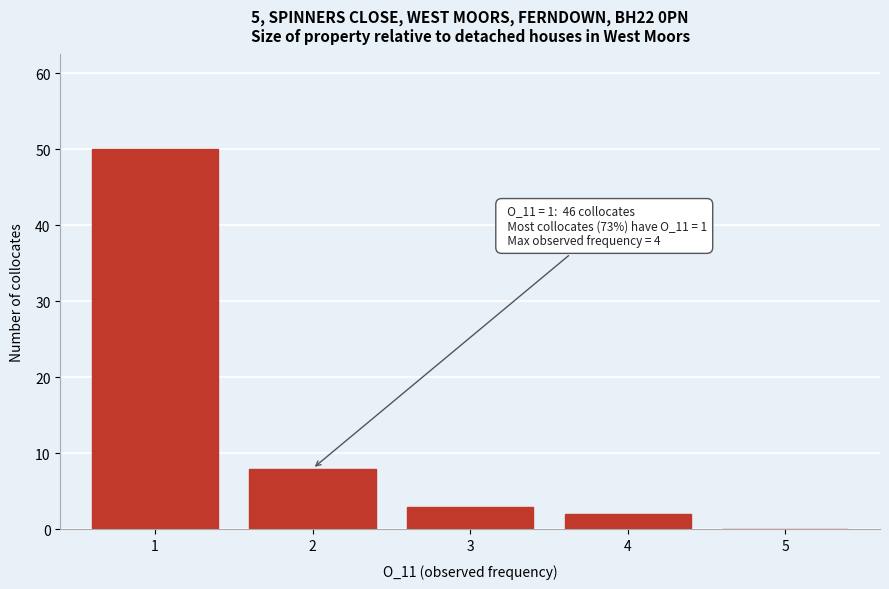

Reading right to left, transcribe all the data shown in this chart.

5=0	4=2	3=3	2=8	1=50